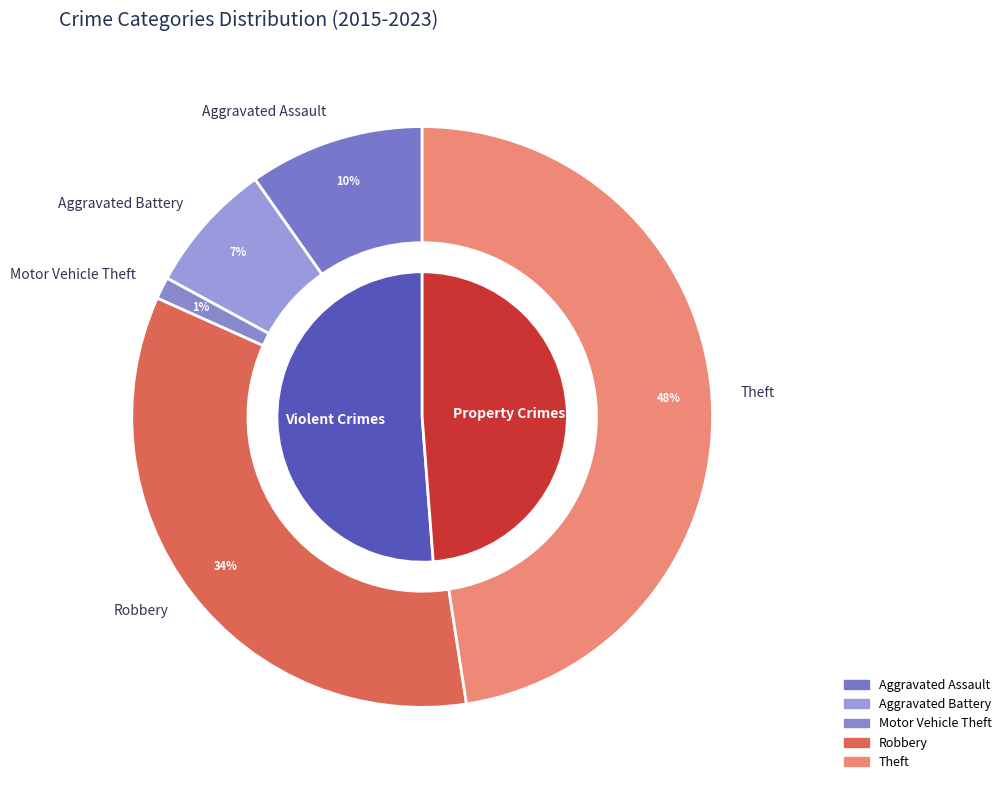

Between Motor Vehicle Theft and Aggravated Assault, which is larger?

Aggravated Assault